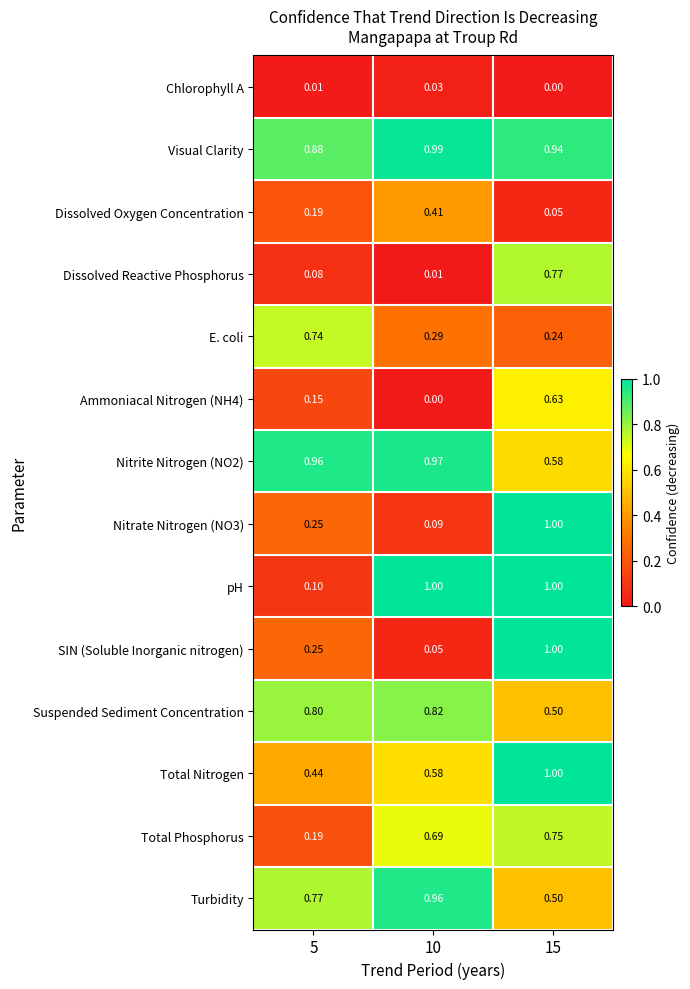

What is the total value across all series at 5?

5.8